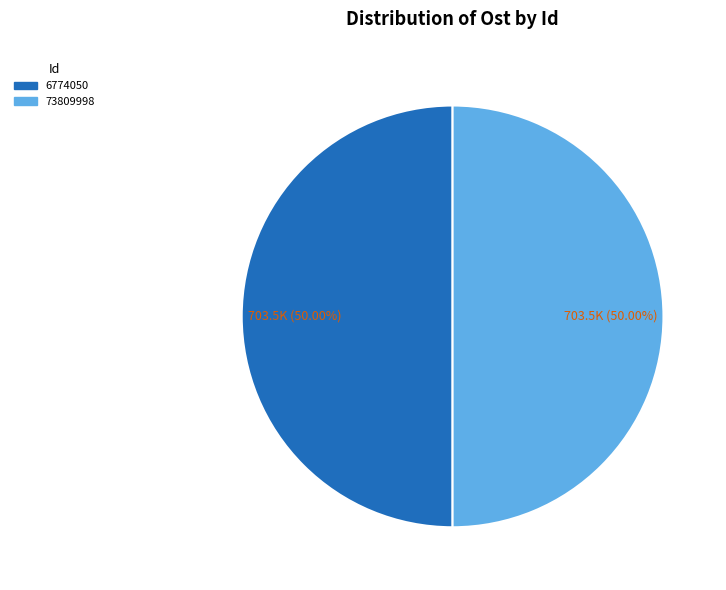

How much of the chart is everything except 6774050?

50.0%